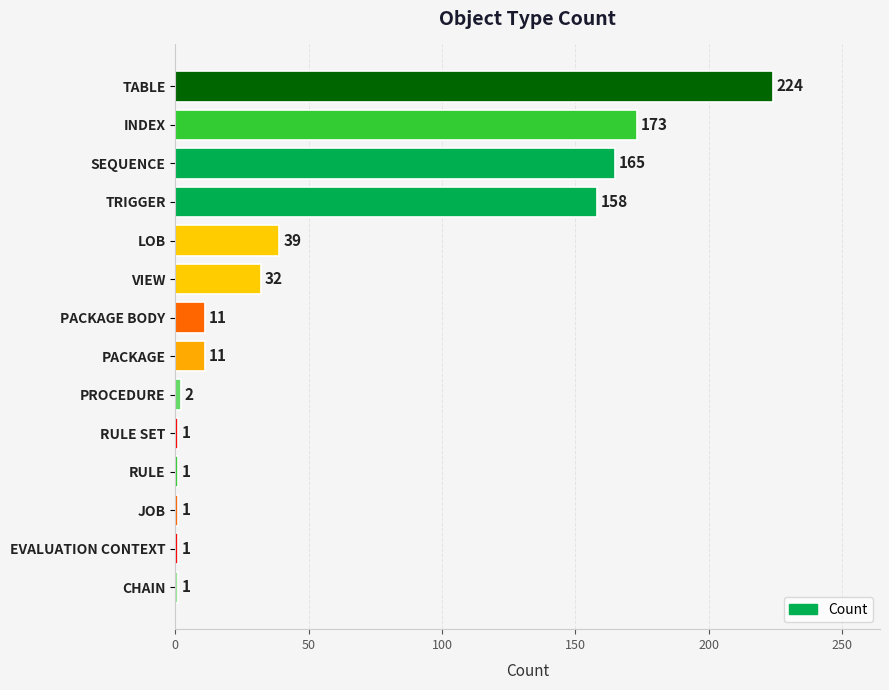

How many data points does each series have?

14